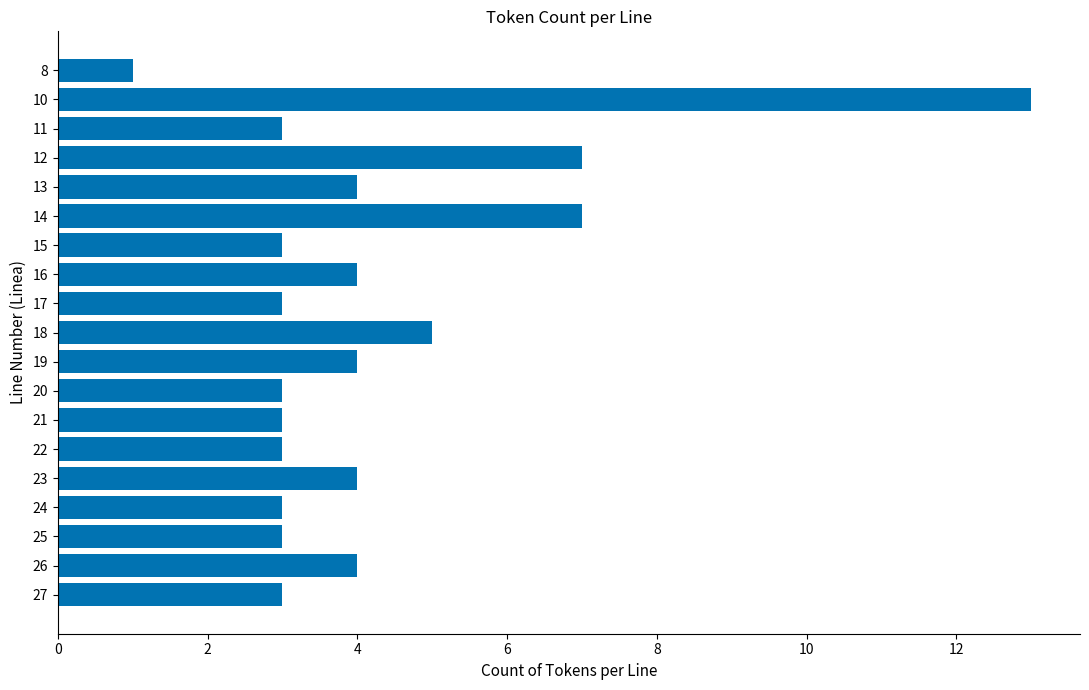

What is the average value?

4